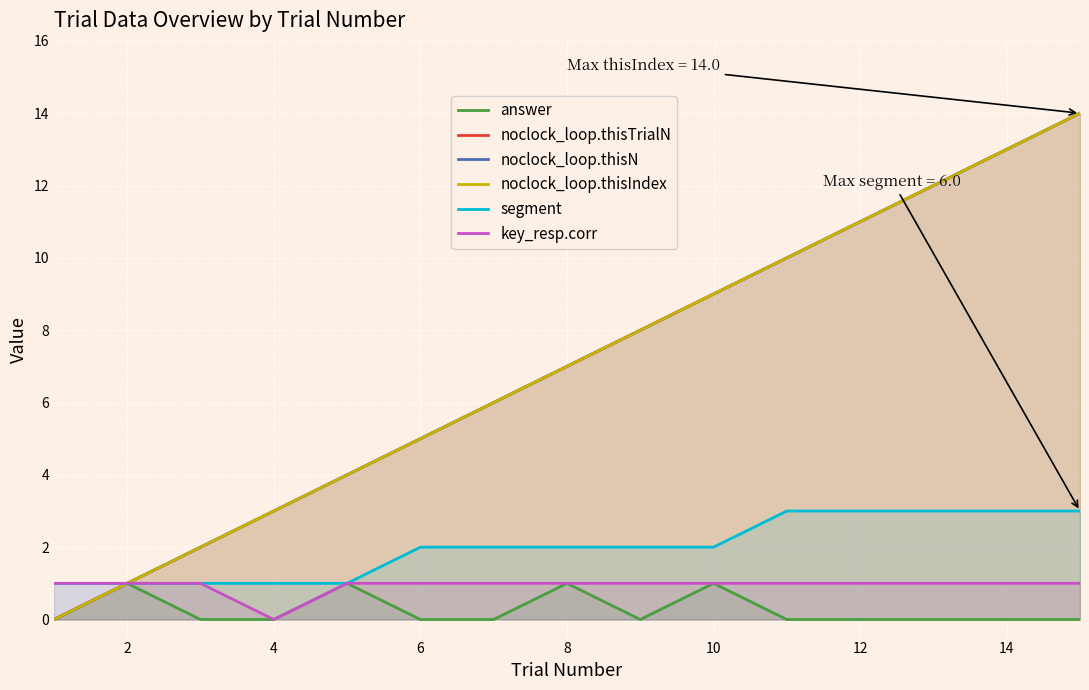

What is the sum of all noclock_loop.thisN values?

105